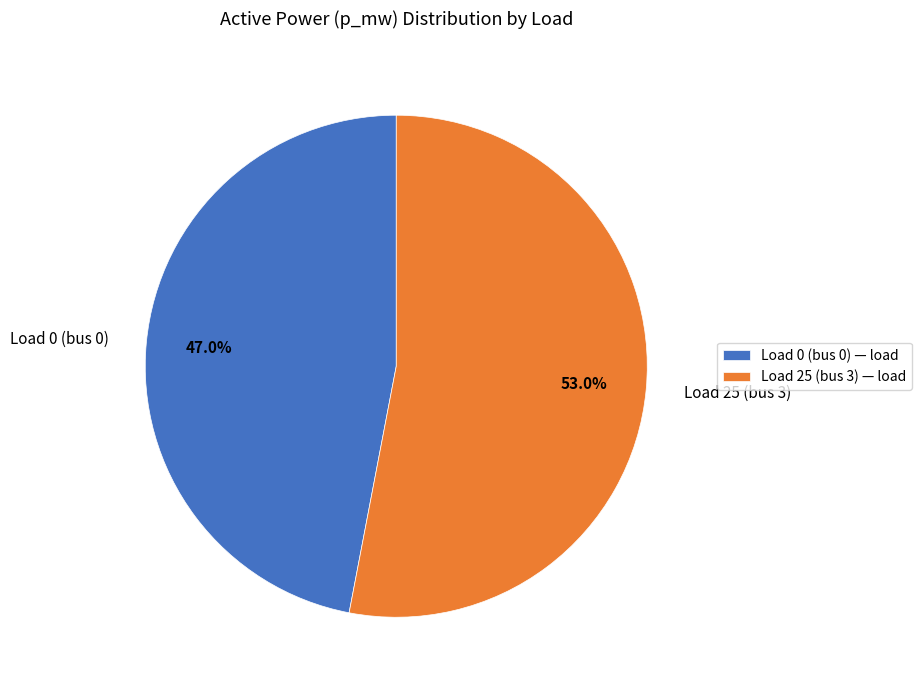

The Load 25 (bus 3) slice represents 46% of the pie. True or false?

False